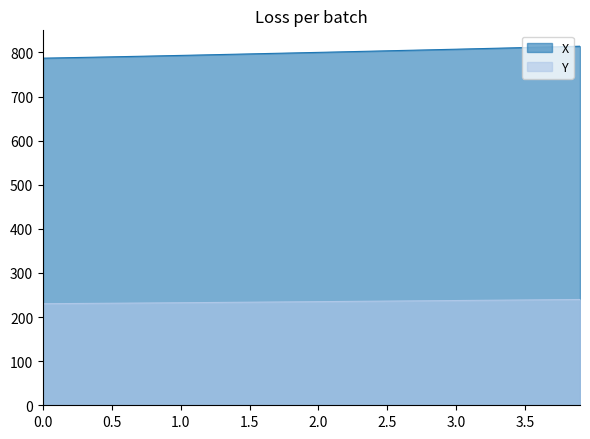

What is the difference between the maximum and minimum values in the X series?

27.0